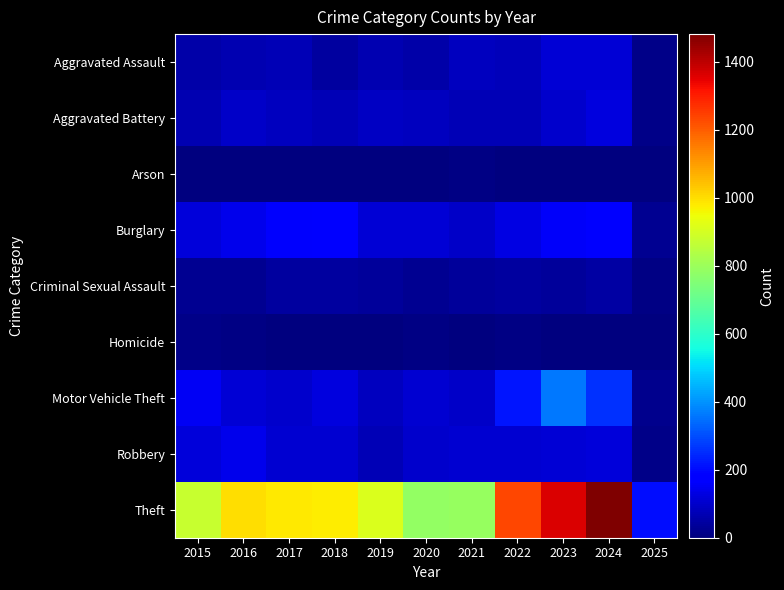

Count the number of categories in the chart.

11